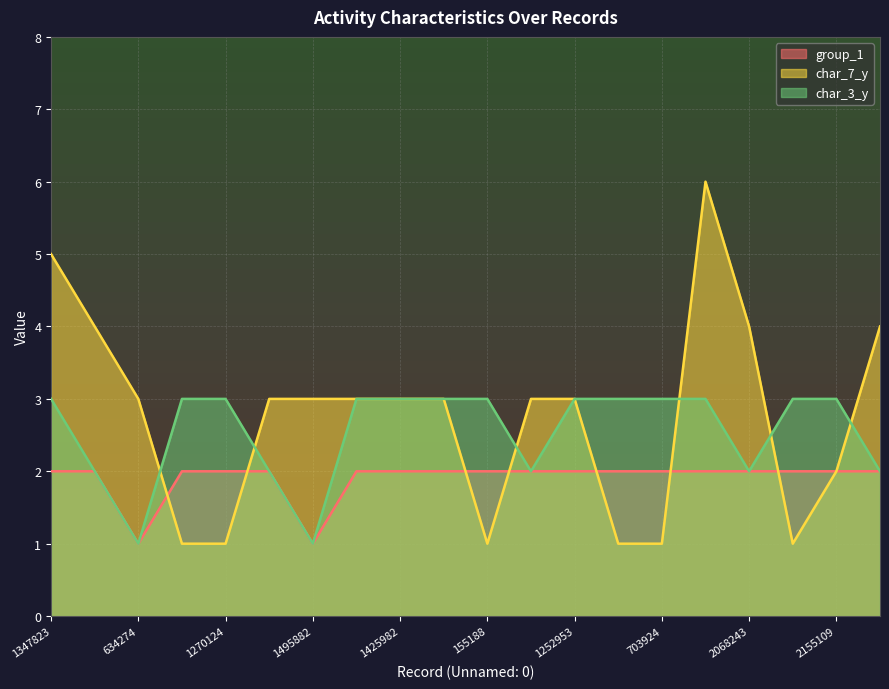

Rank the series by their maximum value, from highest to lowest.

char_7_y, char_3_y, group_1